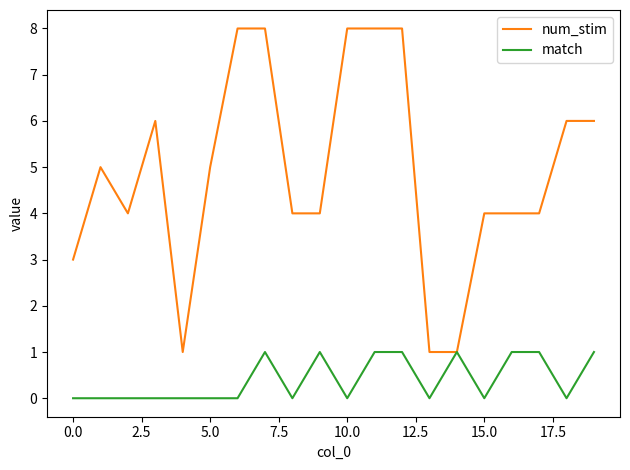

Which series has the largest total across all categories?

num_stim